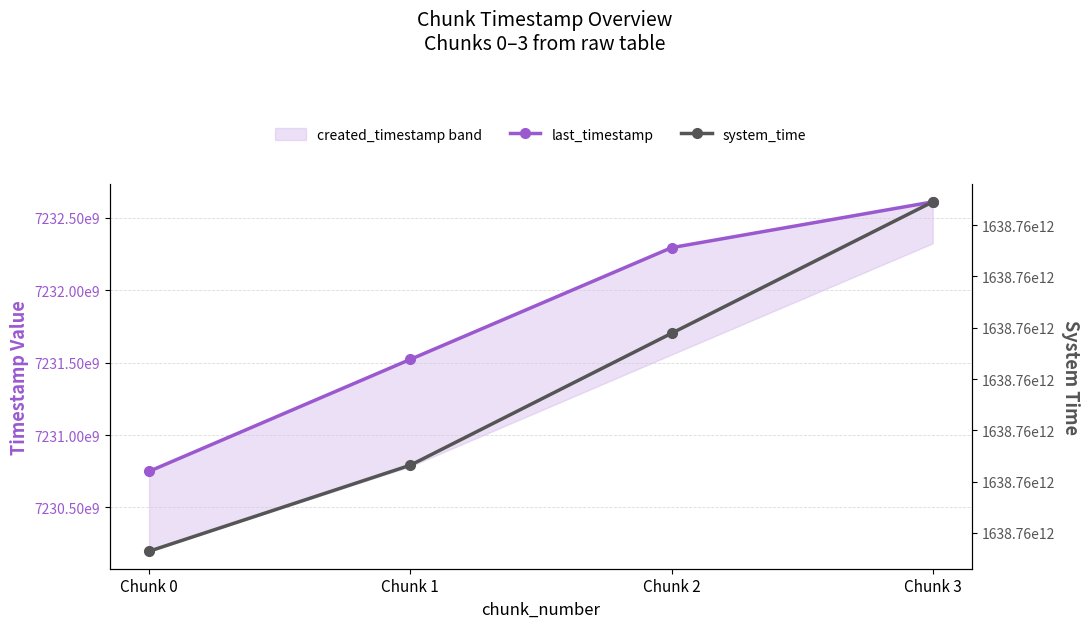

Reading left to right, transcribe all the data shown in this chart.

last_timestamp: Chunk 0=7230749488190	Chunk 1=7231522610782	Chunk 2=7232293814404	Chunk 3=7232609968775
system_time: Chunk 0=1638758568221396	Chunk 1=1638758576603876	Chunk 2=1638758589453611	Chunk 3=1638758602258343